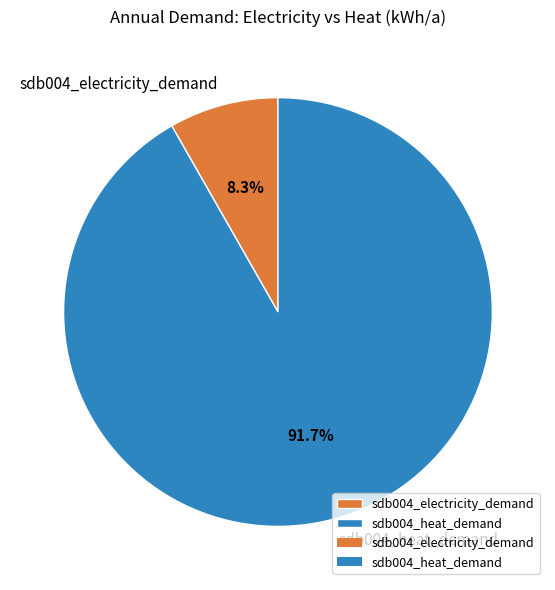

To the nearest percent, what is the average slice percentage?

50%